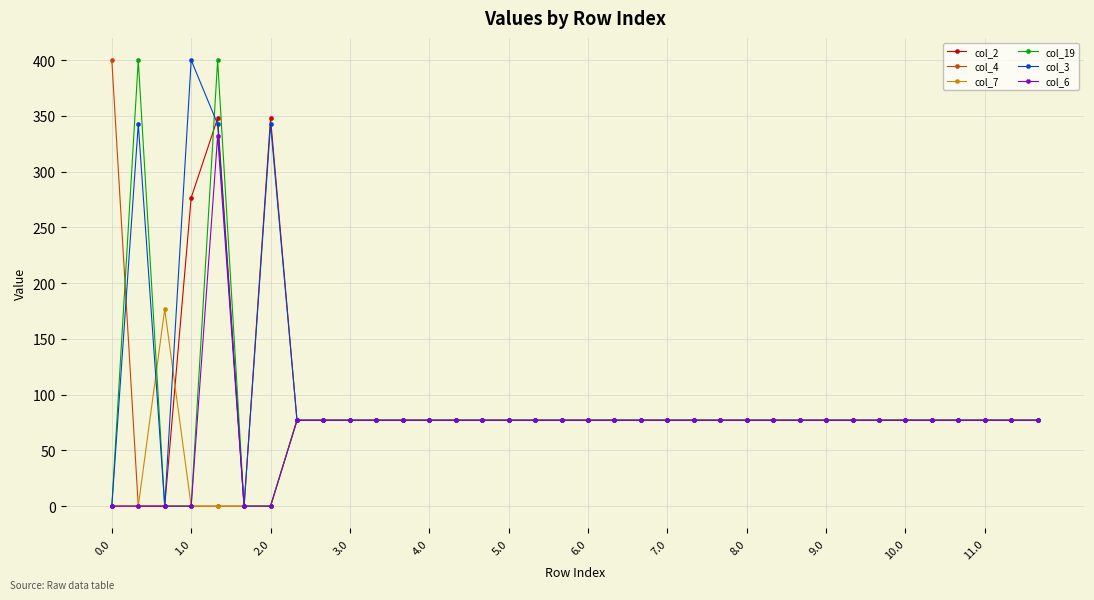

What is the highest value of the col_2 series?

347.9